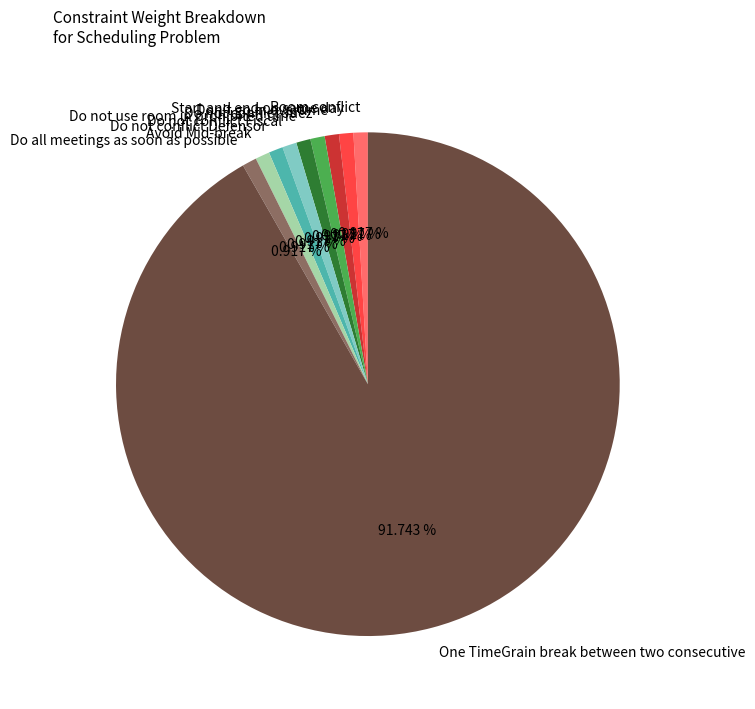

What is the ratio of the value at Don't go in overtime to the value at Do not conflict Defensor?

1.0